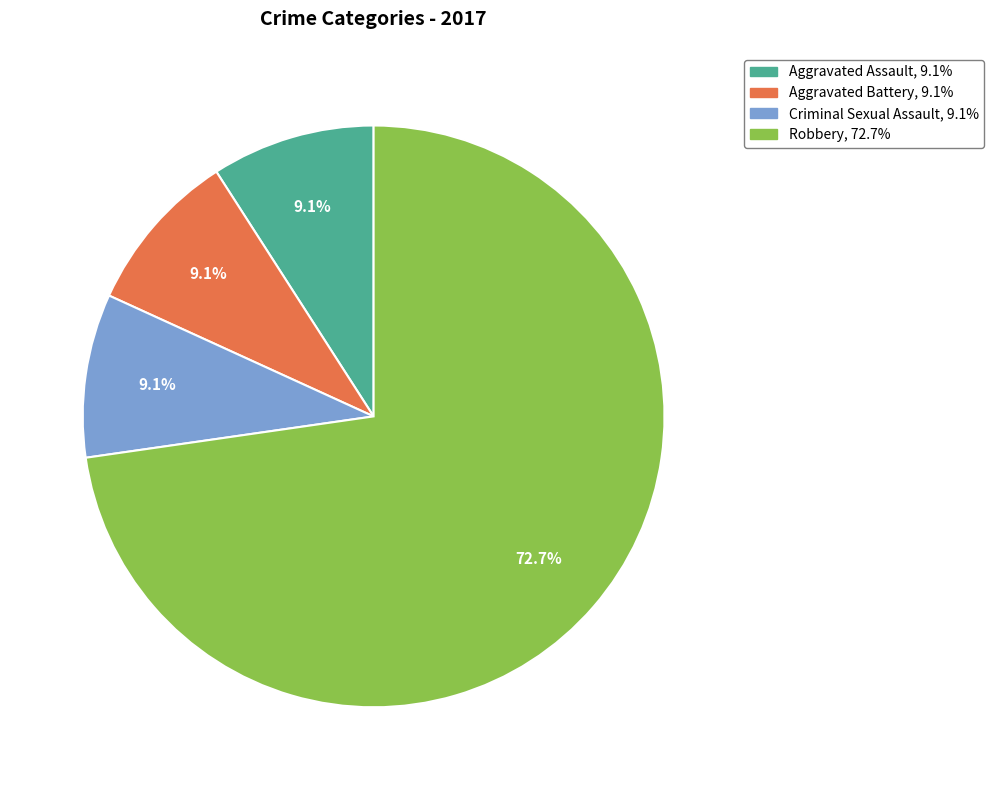

How many slices are in this pie chart?

4